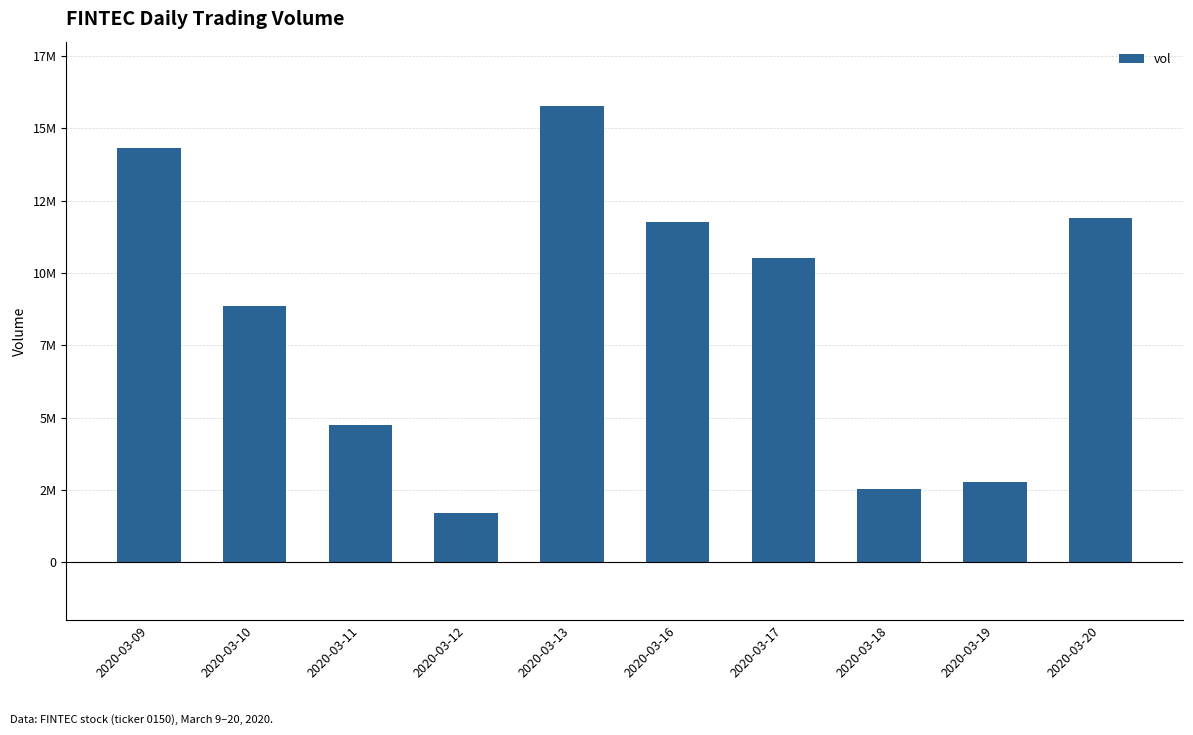

What is the smallest value displayed?

1705700